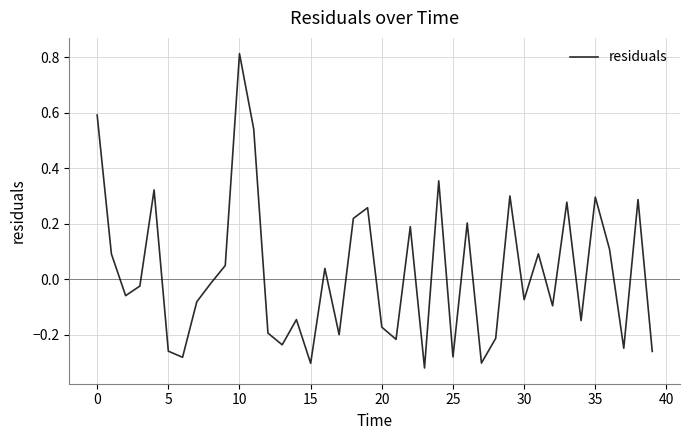

What is the difference between the maximum and minimum values?

1.1